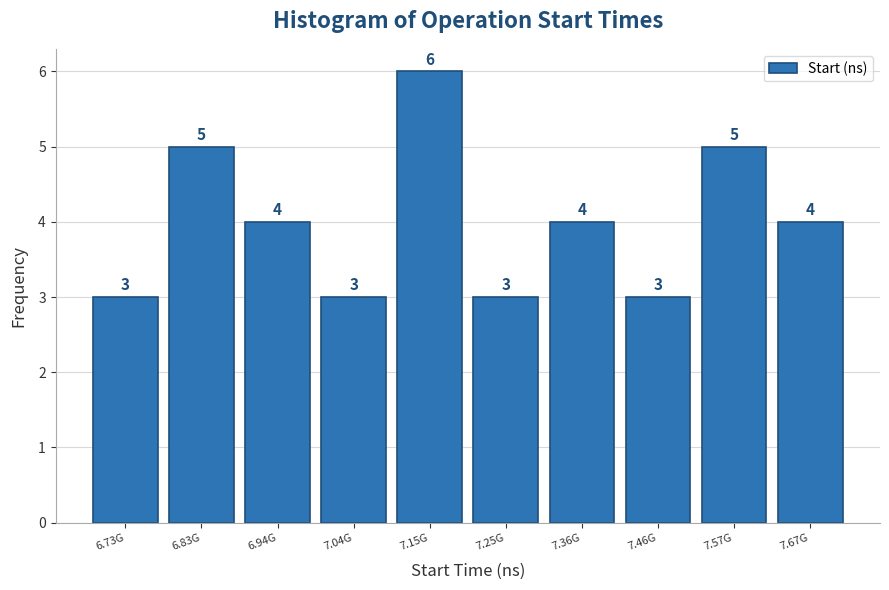

Reading right to left, extract all data points from this chart.

4	5	3	4	3	6	3	4	5	3